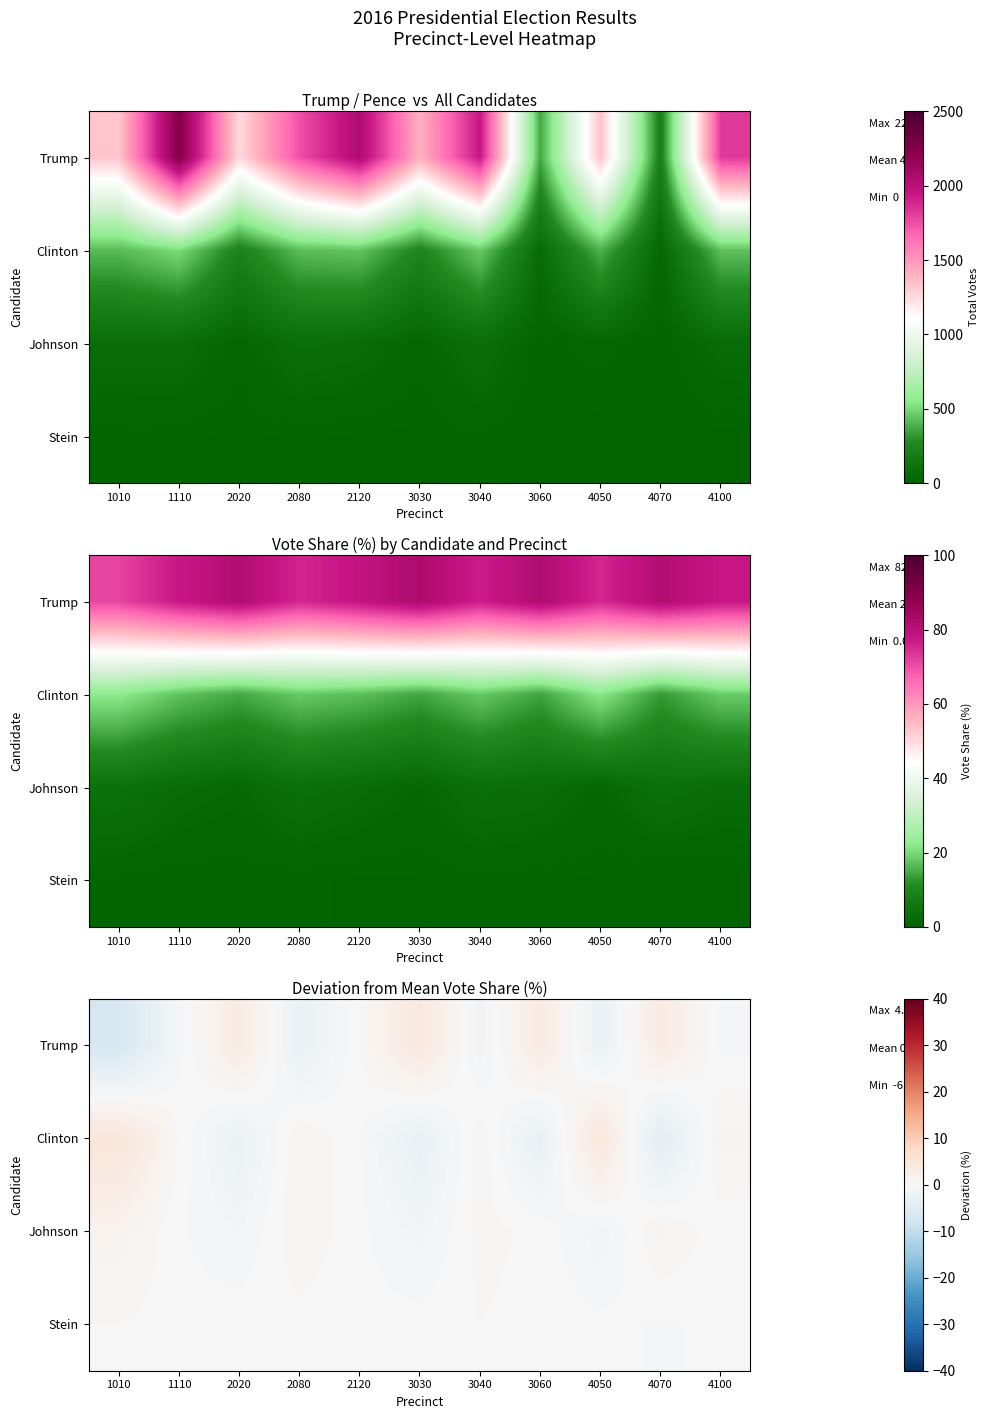

How many values in Johnson are above zero?

5